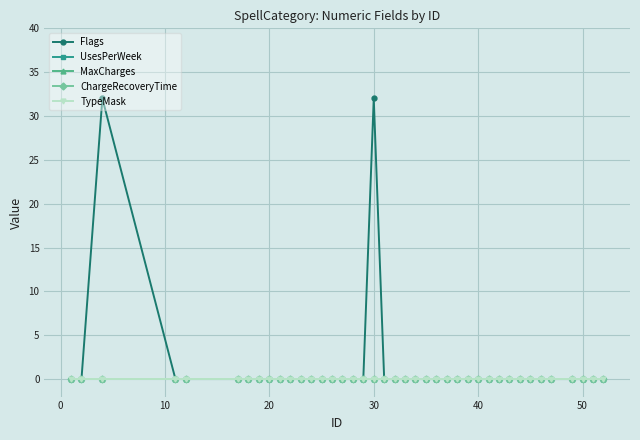

Does the chart have visible grid lines?

Yes